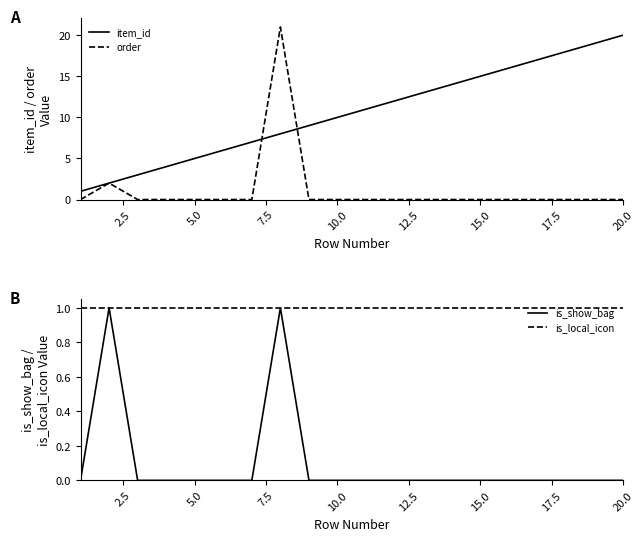

Is it true that order equals 12 at 15.0?

False